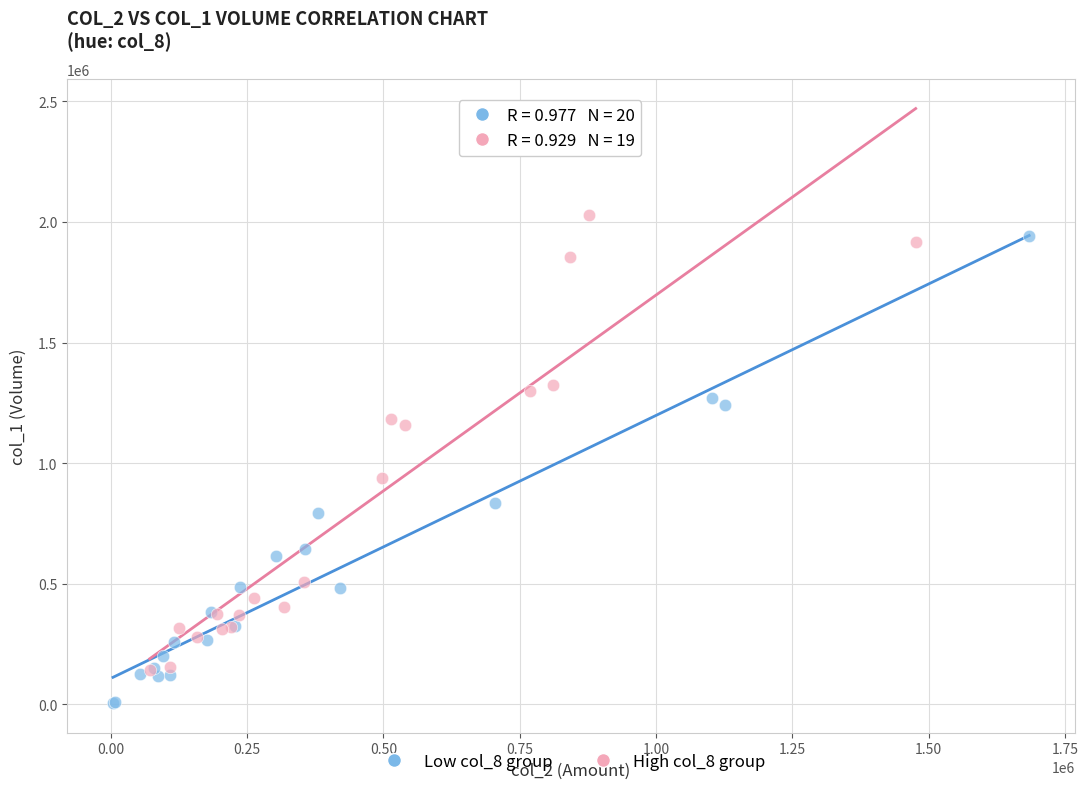

Which series reaches the minimum Y coordinate?

Low col_8 group